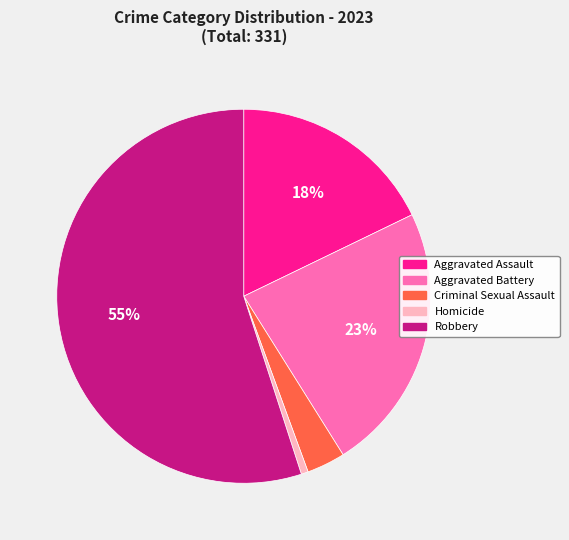

How many segments does this pie chart have?

5